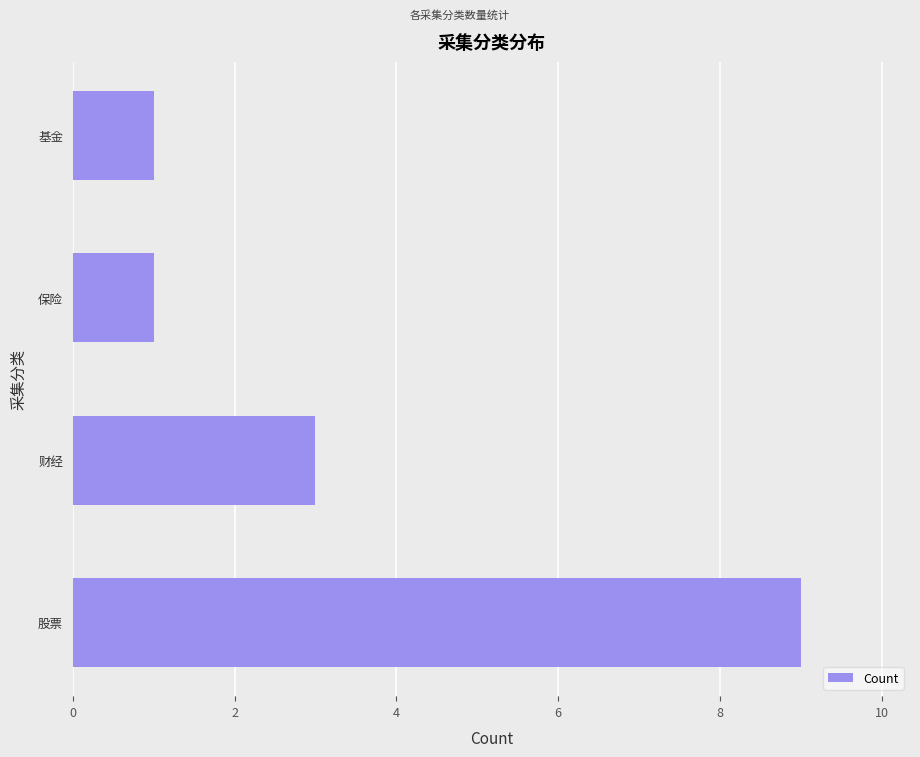

What is the maximum value shown in the chart?

9